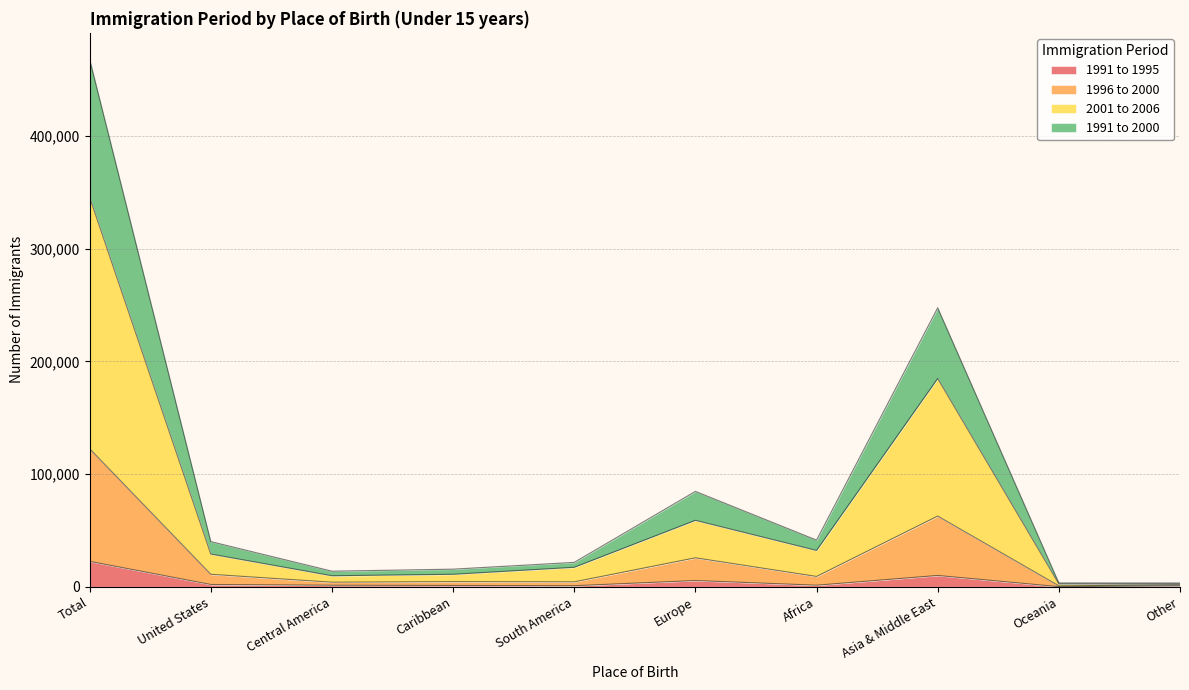

Which has a higher value, United States or Oceania?

United States